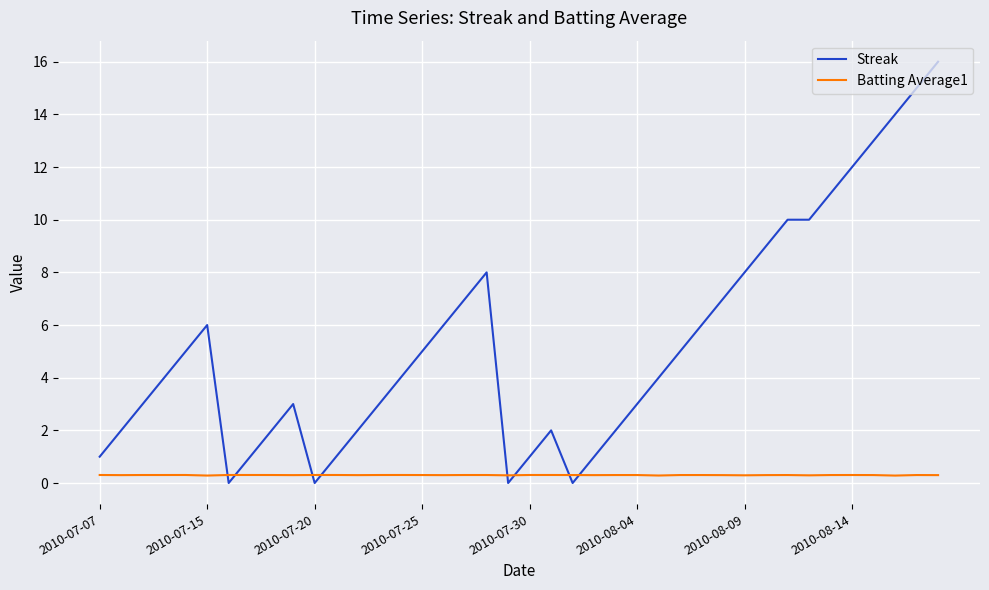

What is the maximum value for Streak?

16.0